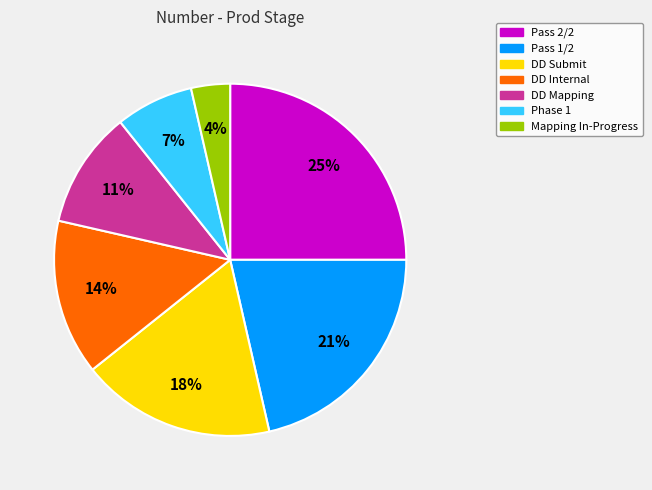

The Pass 2/2 slice represents 17% of the pie. True or false?

False